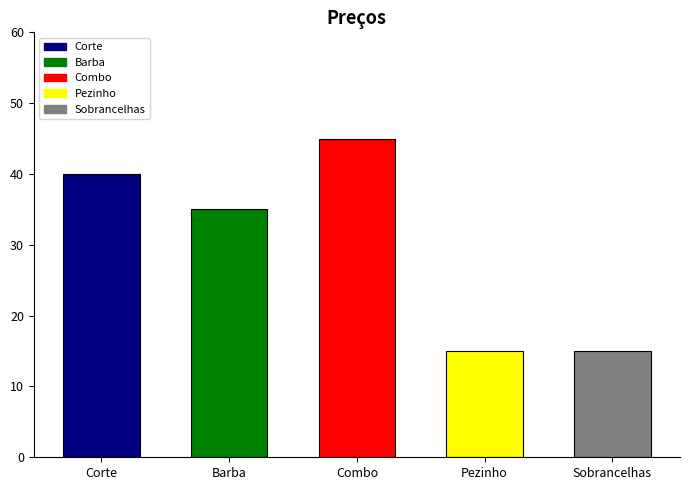

How many series are shown in this chart?

1